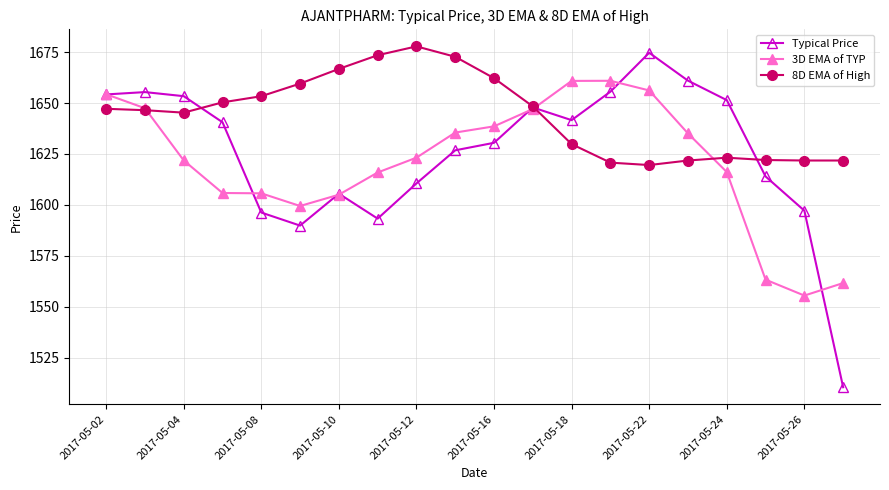

What is the minimum value for 8D EMA of High?

1619.6